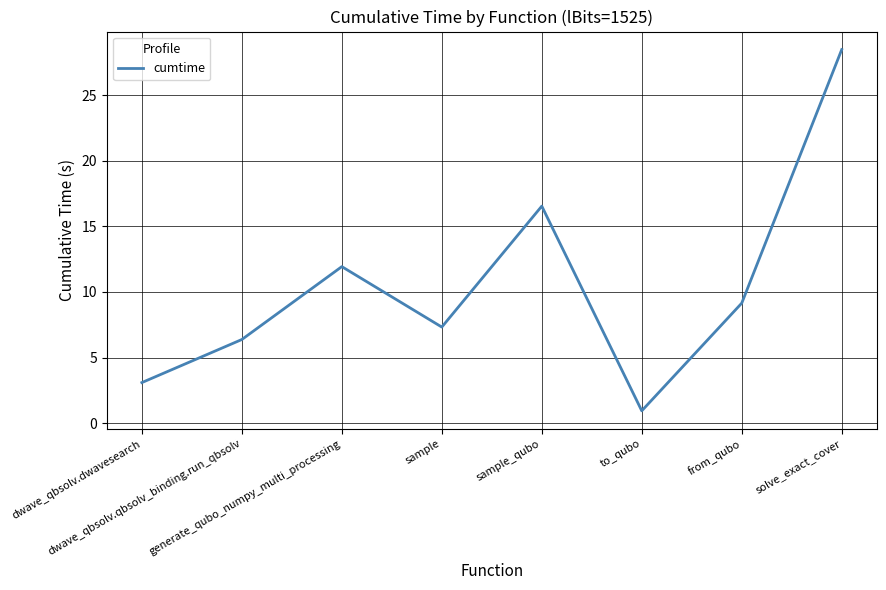

Where is the data nearest to the value 14?

generate_qubo_numpy_multi_processing